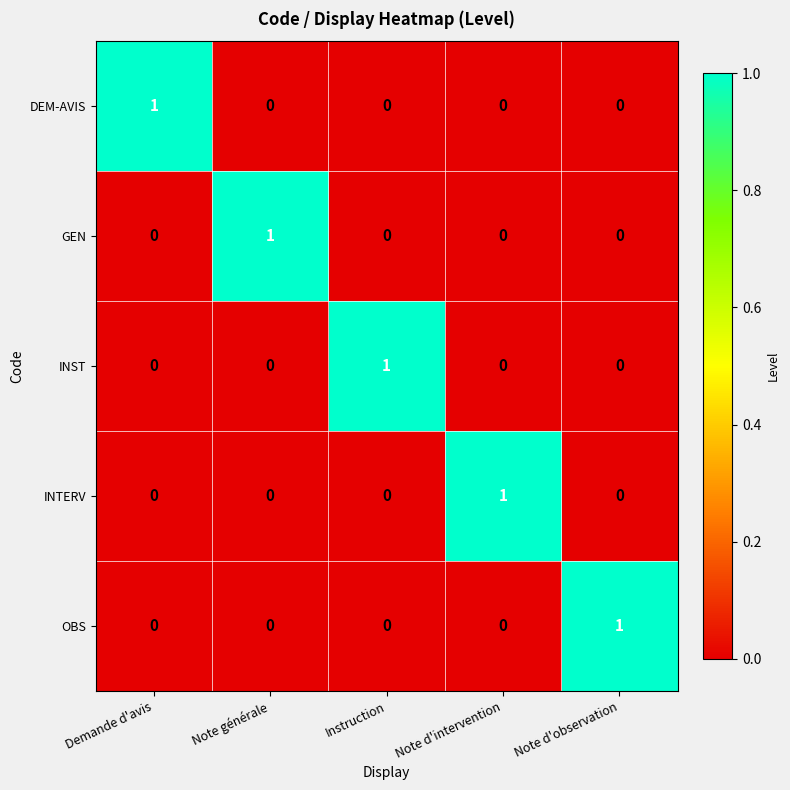

How many INST values are between 0 and 1?

5